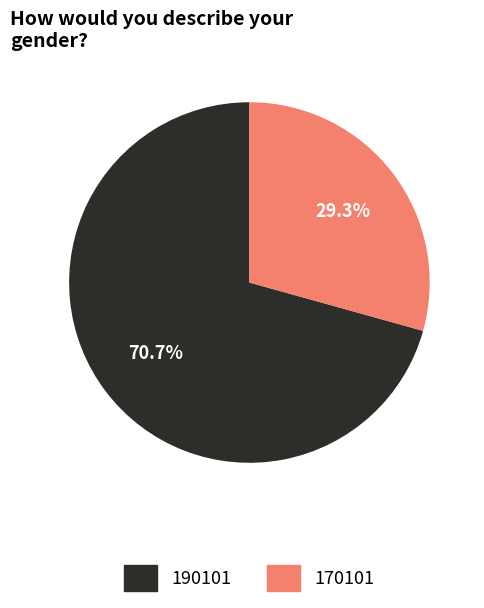

To the nearest percent, what is the average slice percentage?

50%